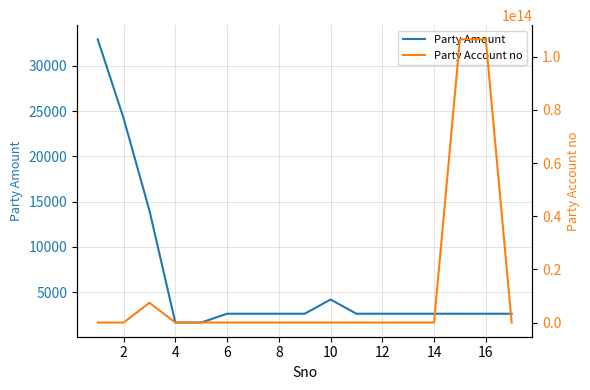

The value of Party Amount at 12 is 4509. True or false?

False